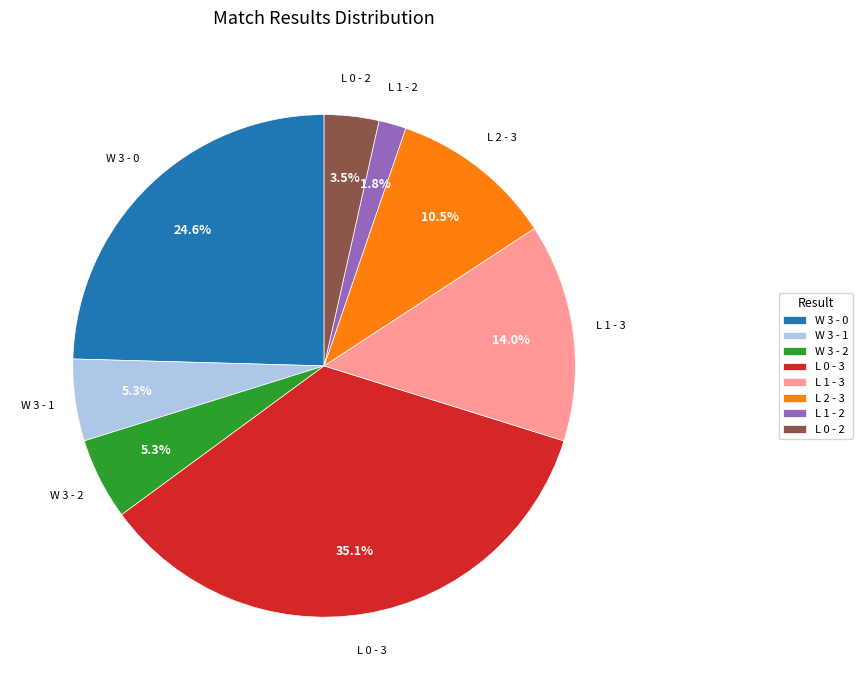

To the nearest percent, what percentage of the pie is L 1 - 3?

14%